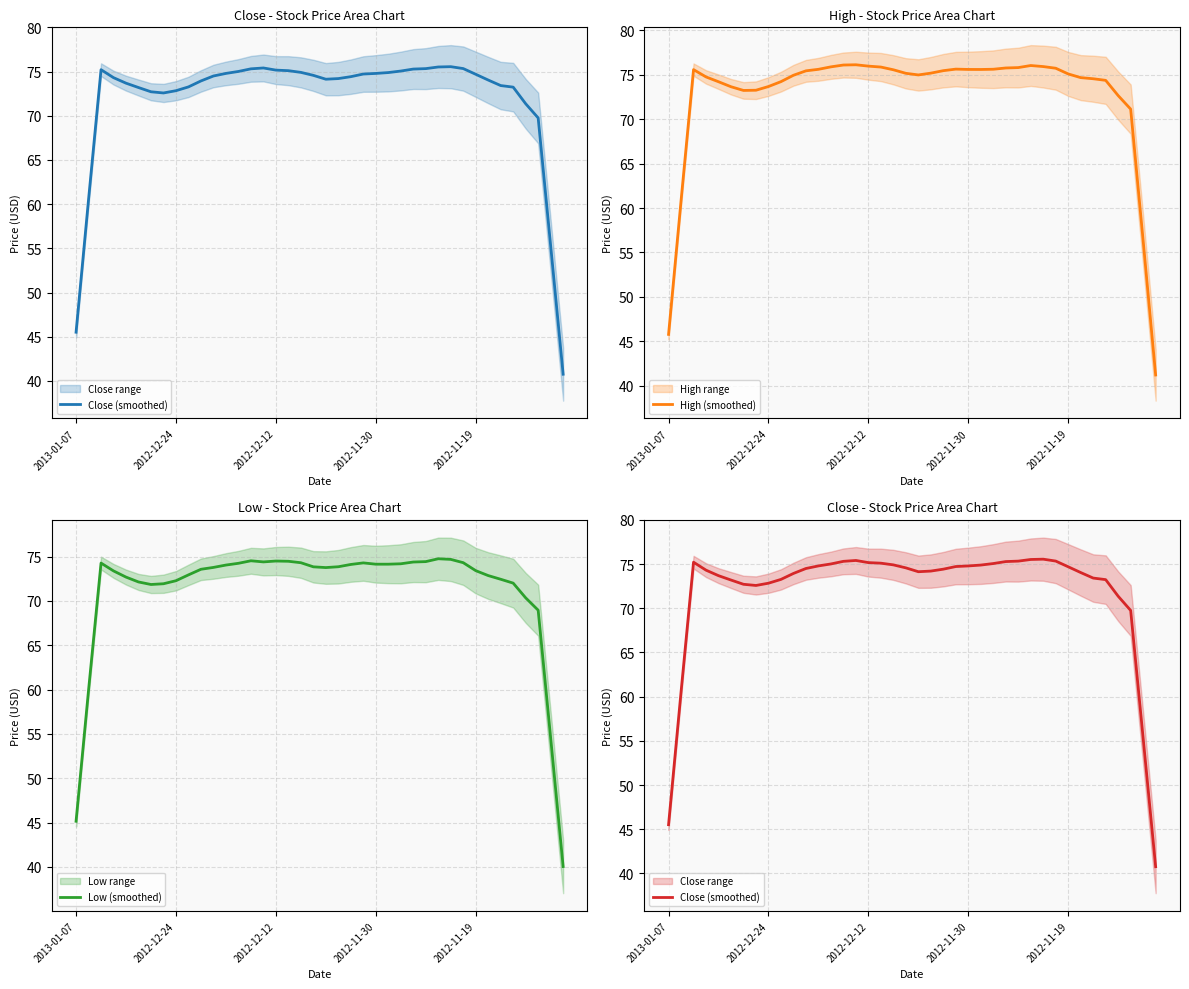

Rank the series by their maximum value, from lowest to highest.

Low (smoothed), Close (smoothed), High (smoothed)